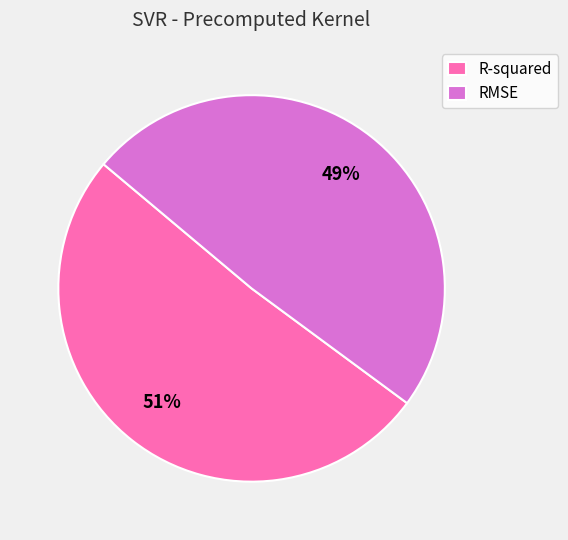

True or false: R-squared accounts for 60% of the total.

False